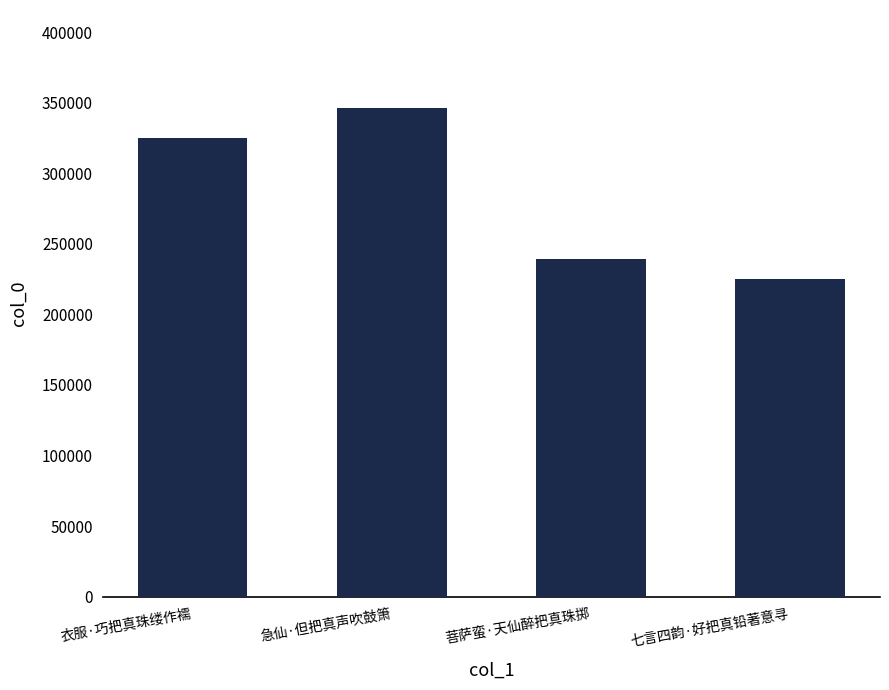

Reading left to right, transcribe all the data shown in this chart.

衣服·巧把真珠缕作襦=324909	急仙·但把真声吹鼓箫=346359	菩萨蛮·天仙醉把真珠掷=239003	七言四韵·好把真铅著意寻=225026